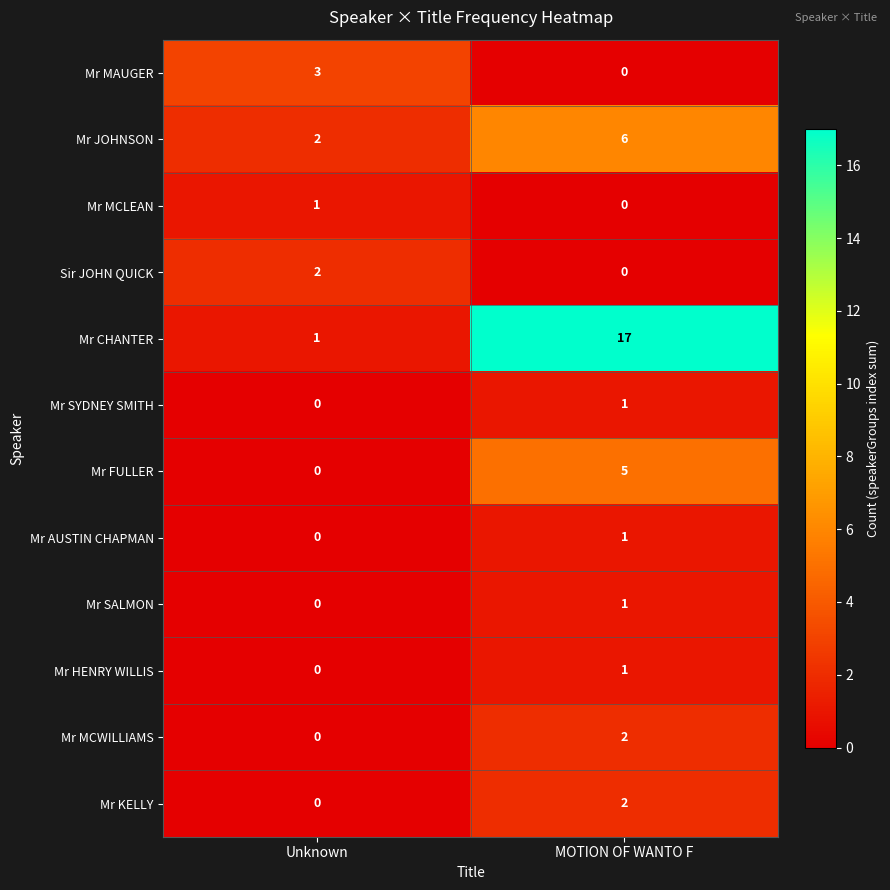

At which category is the sum across all series the highest?

MOTION OF WANTO F